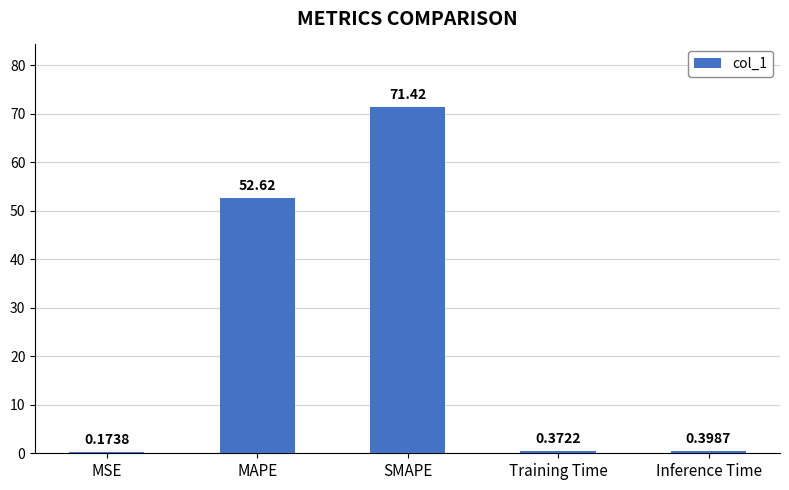

What is the sum of all values?

125.0